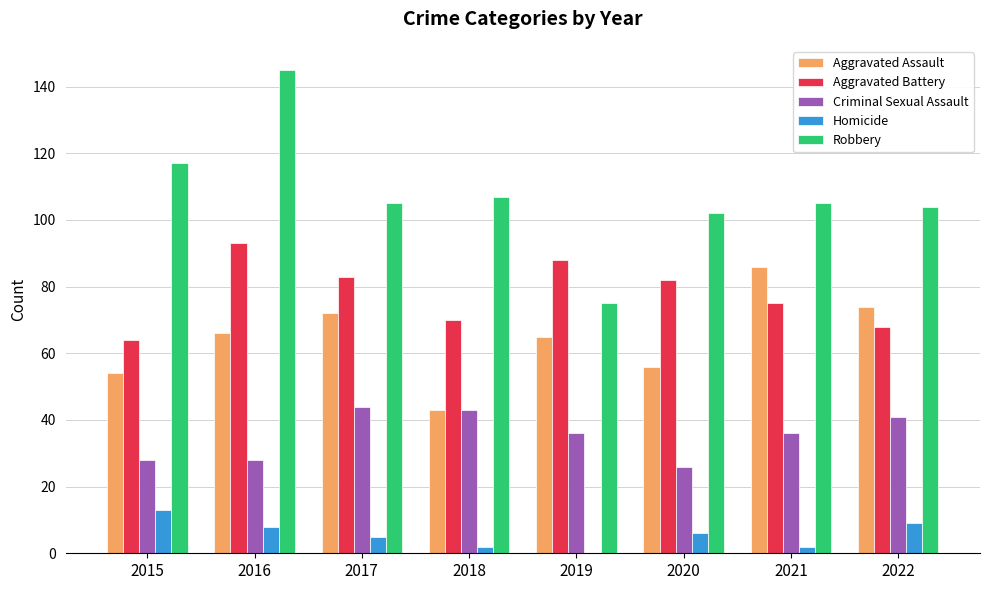

Is it true that Aggravated Assault equals 72 at 2015?

False